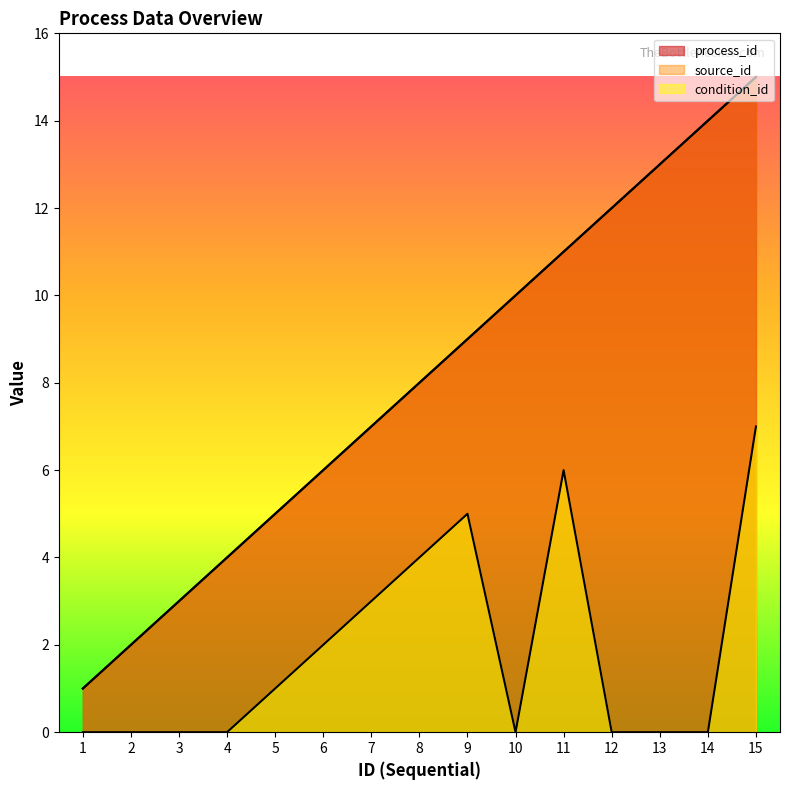

Count the condition_id values in the range 0 to 4.

12